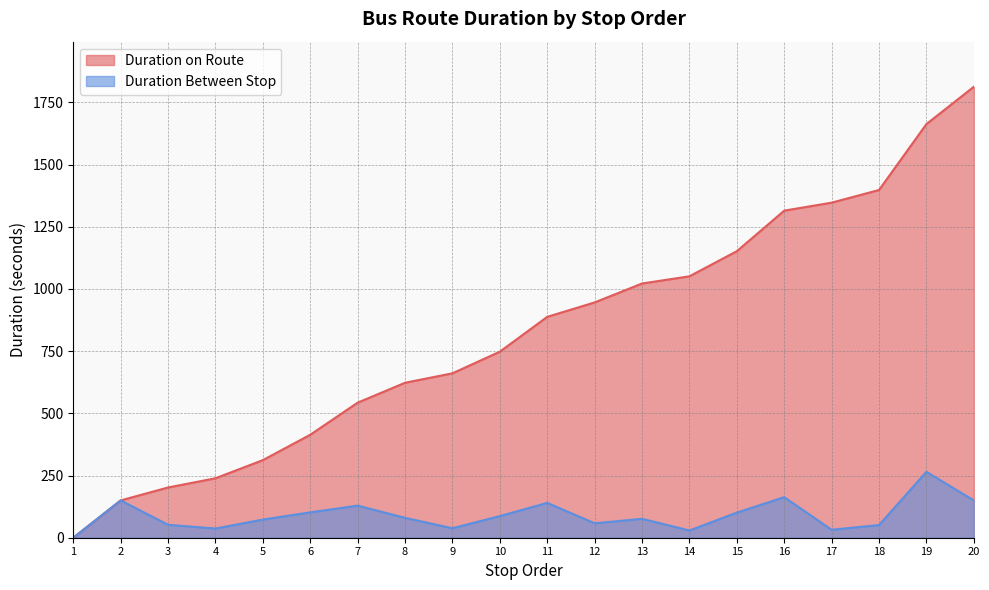

What is the greatest value displayed?

1813